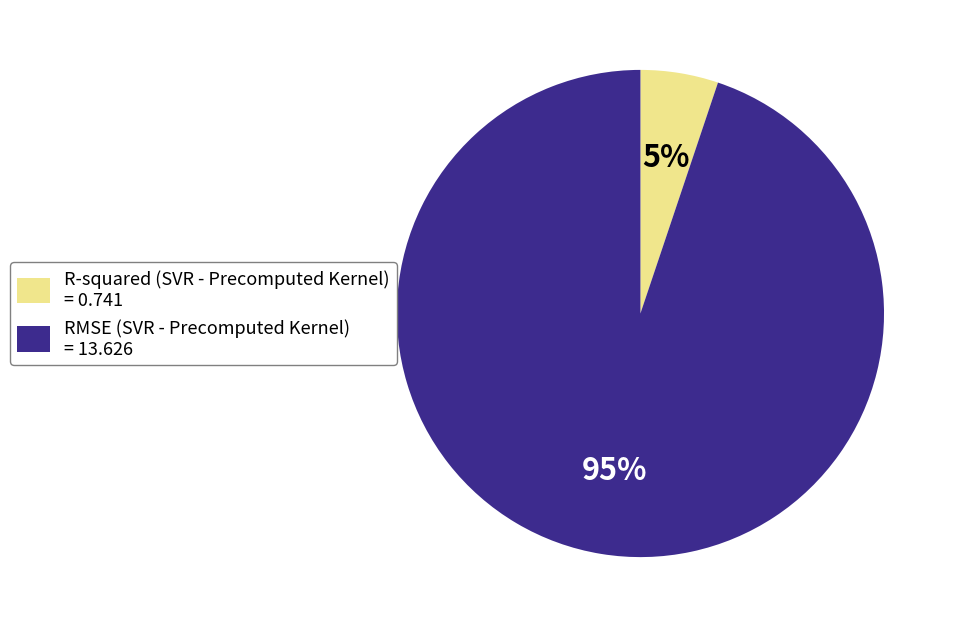

To the nearest percent, what is the combined percentage of R-squared and RMSE?

100%